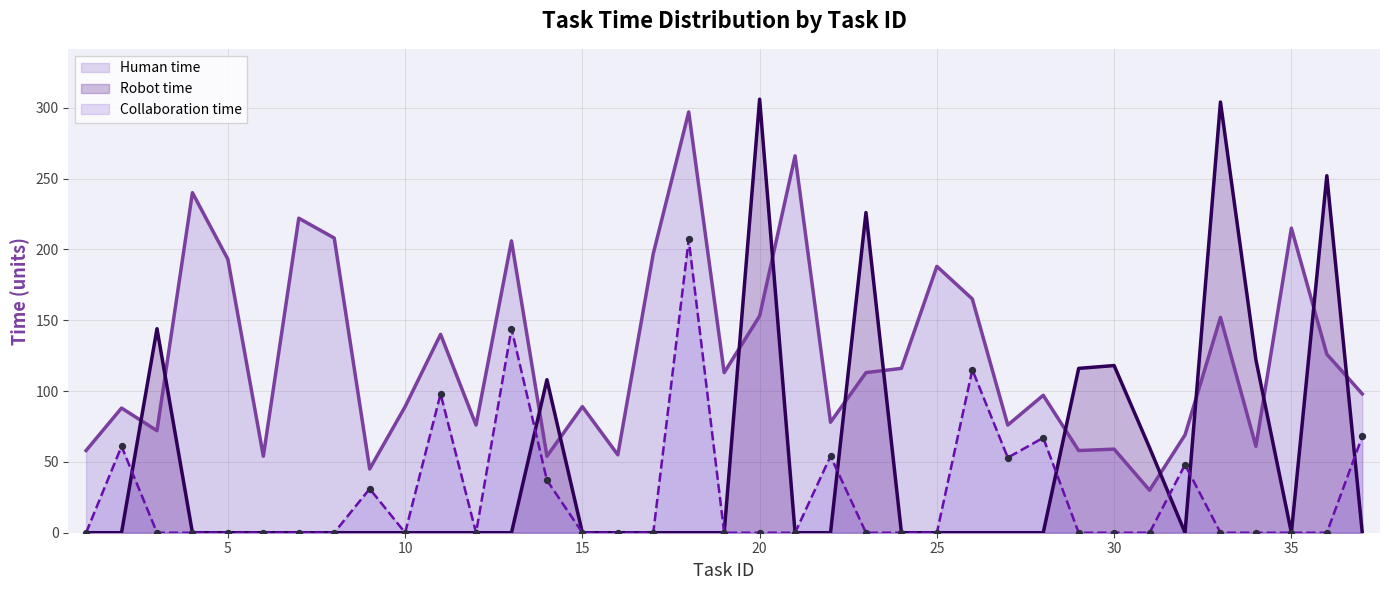

At which category is the sum across all series the highest?

18